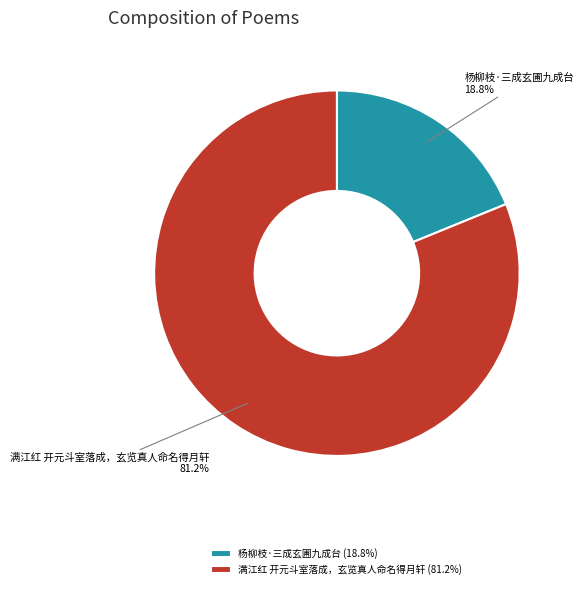

To the nearest percent, what portion does 满江红 开元斗室落成，玄览真人命名得月轩 represent?

81%